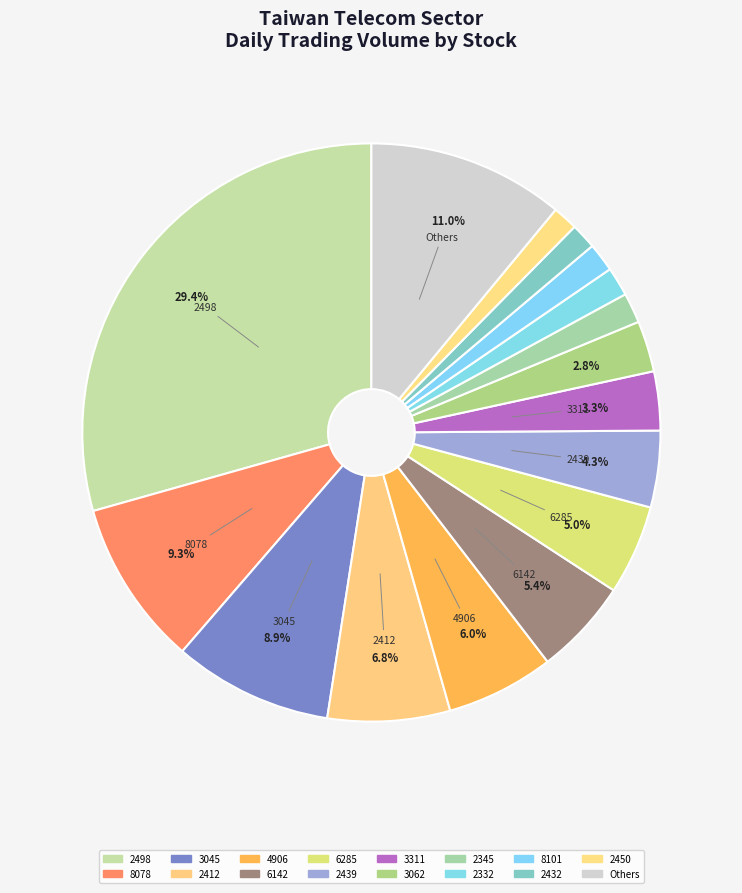

Does any single category account for the majority?

No